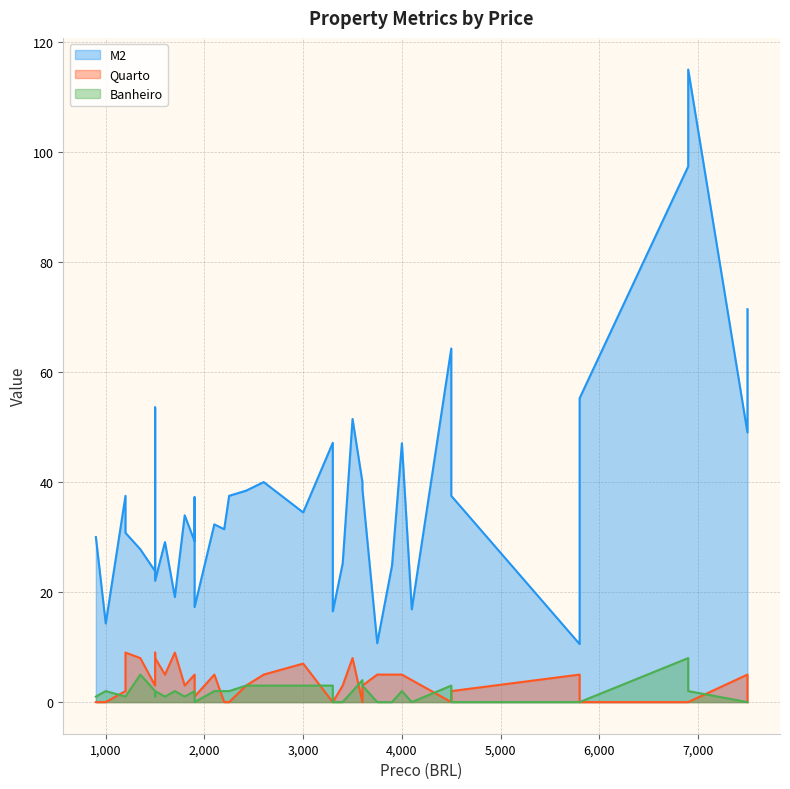

Is it true that Banheiro equals 2.0 at 34?

True